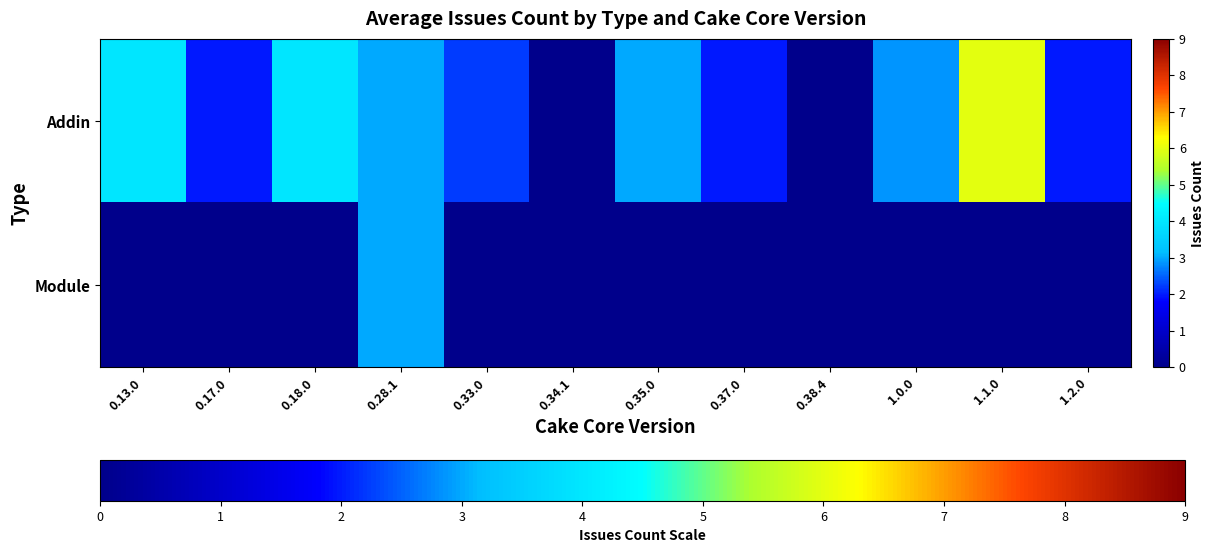

Where is Addin nearest to the value 3?

0.28.1